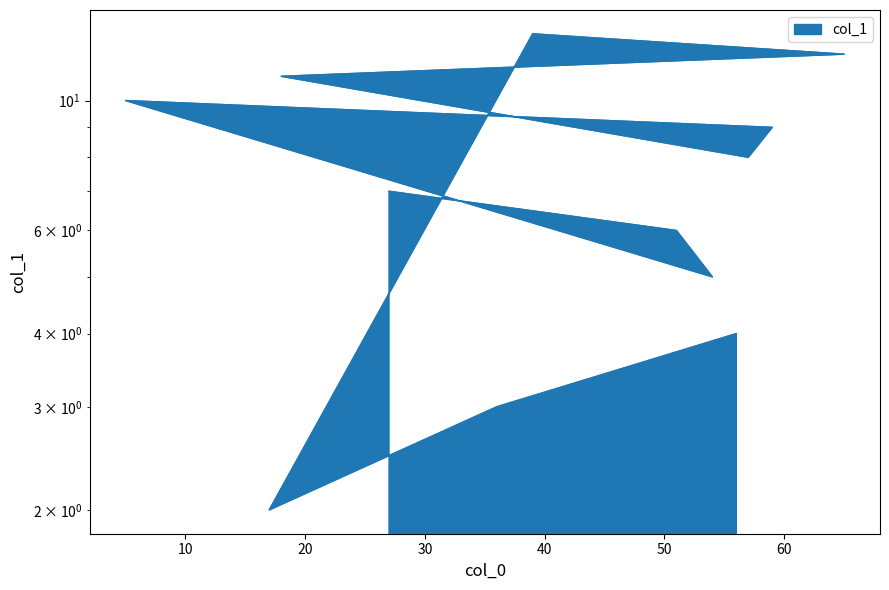

What is the change in value from 65 to 56?

-8